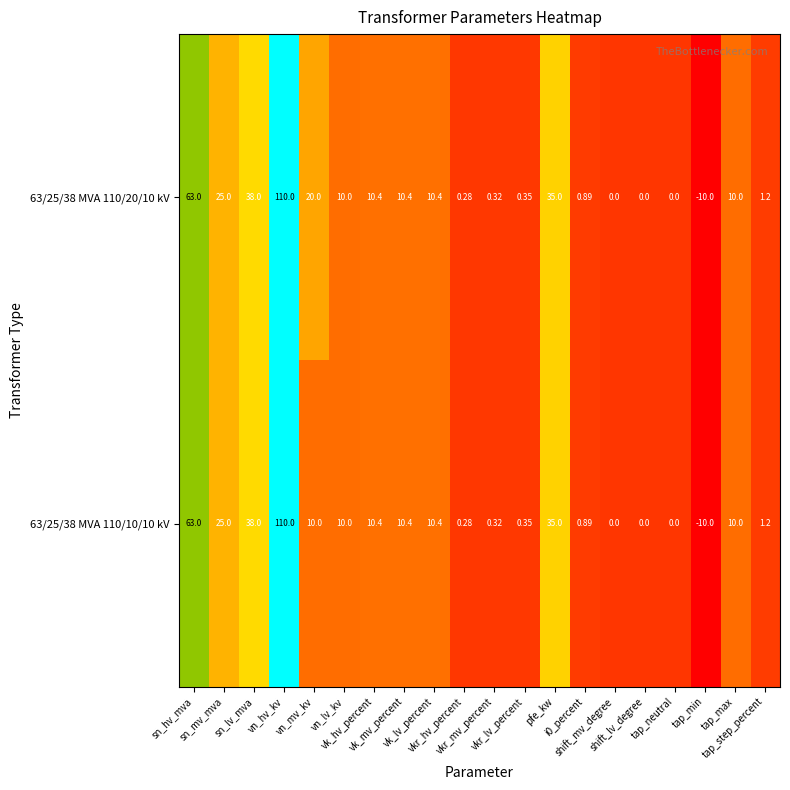

How many data points in 63/25/38 MVA 110/10/10 kV are less than 10?

9